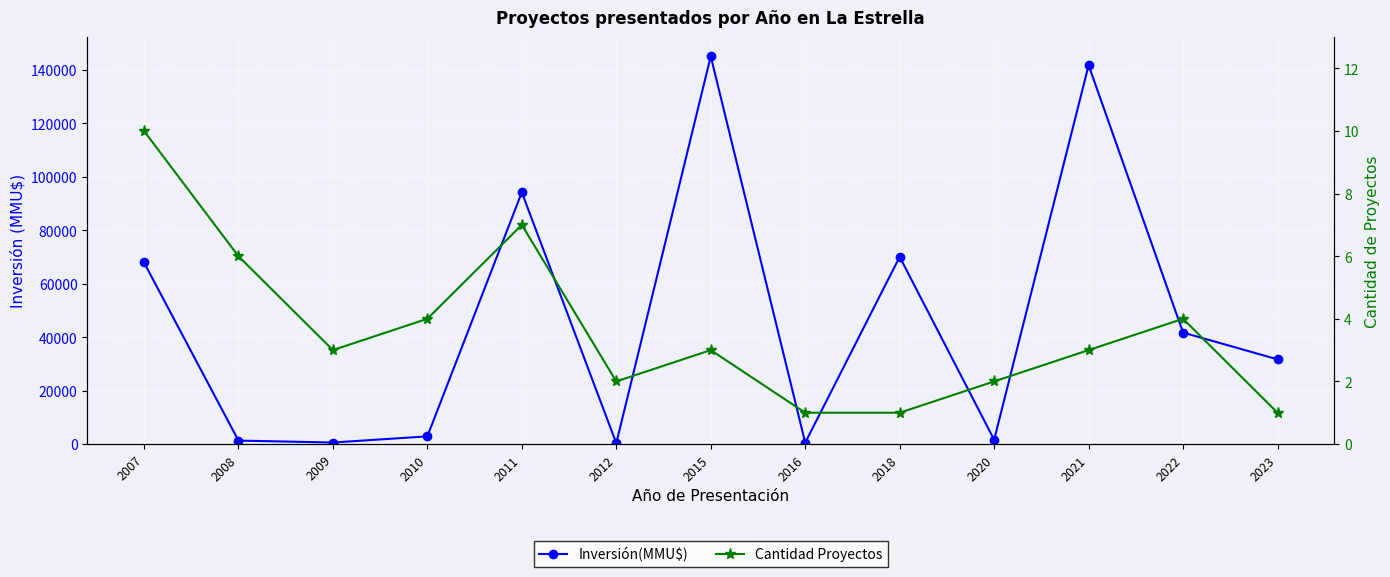

Reading right to left, list all the values displayed in this chart.

Inversión(MMU$): 2023=31678	2022=41678	2021=141678	2020=1600	2018=70000	2016=510	2015=145000	2012=300	2011=94127	2010=2871	2009=572	2008=1299	2007=67935
Cantidad Proyectos: 2023=1	2022=4	2021=3	2020=2	2018=1	2016=1	2015=3	2012=2	2011=7	2010=4	2009=3	2008=6	2007=10